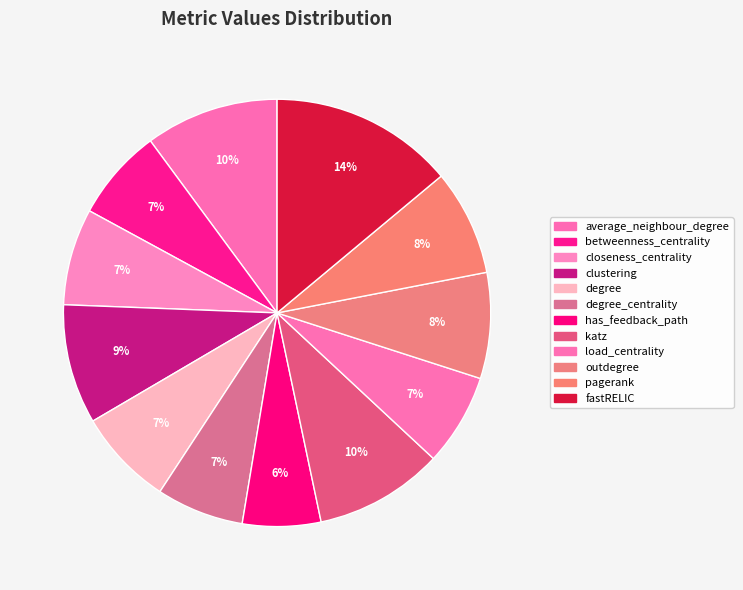

How many segments does this pie chart have?

12